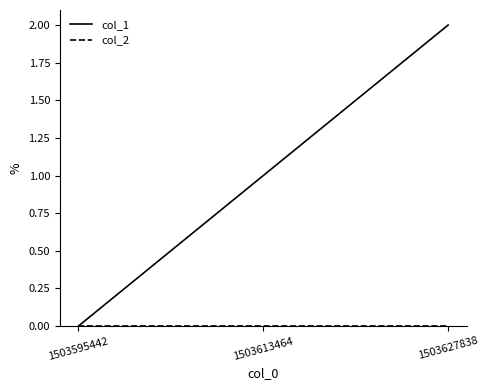

List the labels in order of col_1 value, smallest first.

1503595442, 1503613464, 1503627838